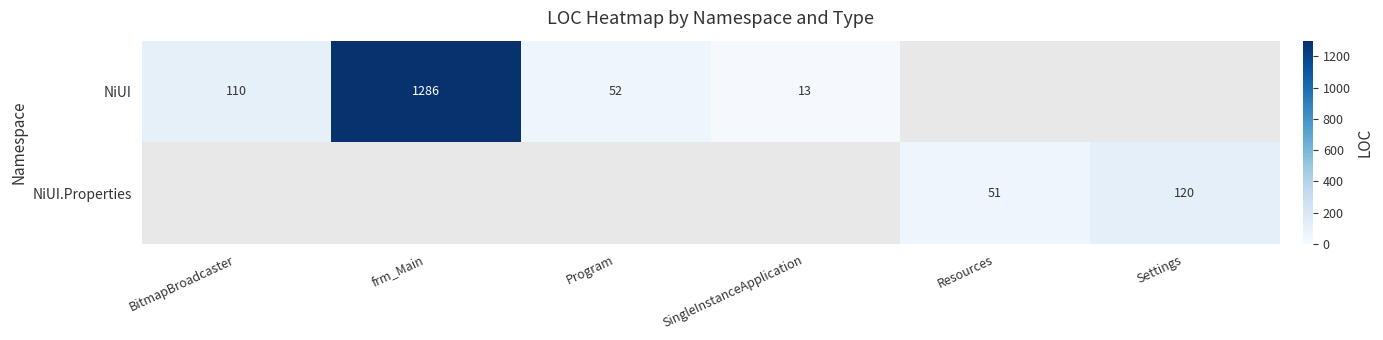

Is it true that NiUI equals 13 at SingleInstanceApplication?

True